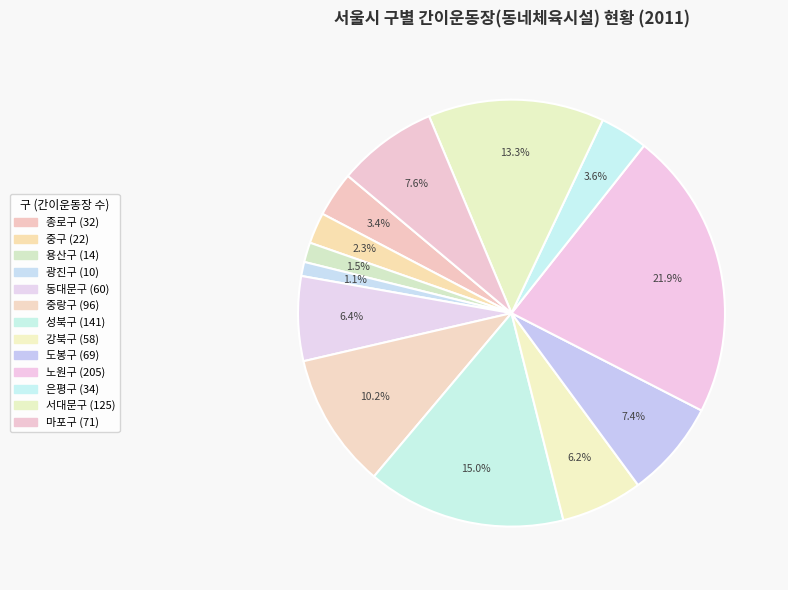

True or false: 중구 accounts for 2% of the total.

True